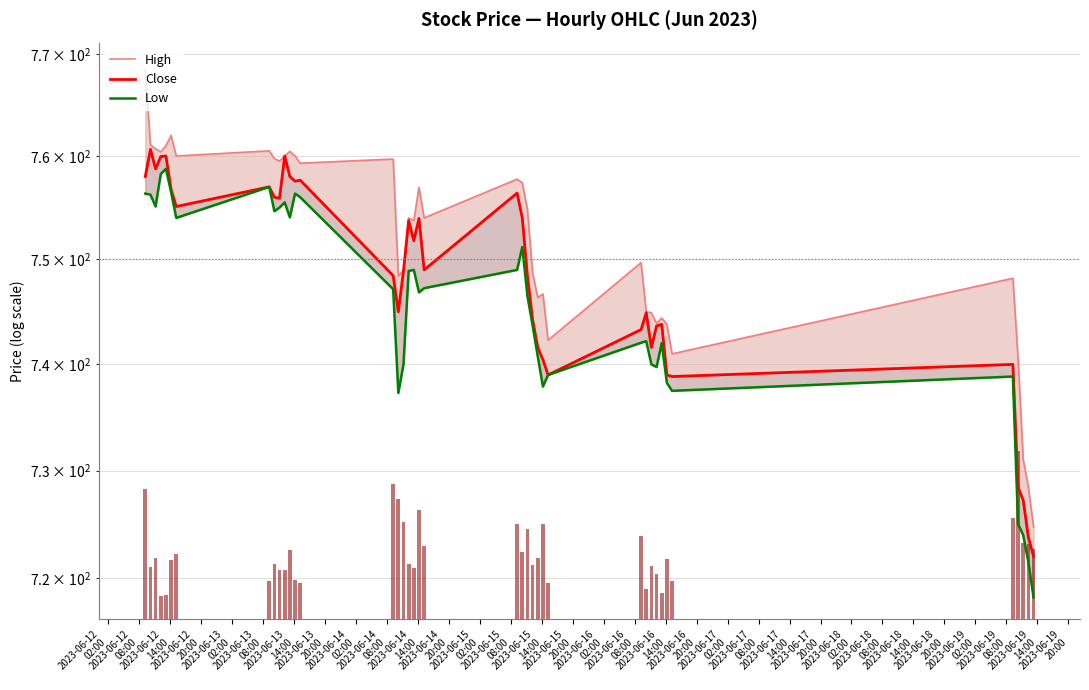

Reading right to left, extract all data points from this chart.

High: 724.8	728.5	731.0	740.6	748.2	741.0	743.8	744.4	743.9	744.9	745.0	749.7	742.3	746.7	746.3	748.7	754.8	757.4	757.8	754.0	757.0	753.8	754.0	749.0	748.4	759.7	759.3	760.0	760.5	760.0	759.5	759.8	760.5	760.0	762.0	761.0	760.4	760.7	761.1	768.4
Close: 722.0	723.8	727.2	728.5	740.0	738.8	739.0	743.8	743.7	741.6	744.9	743.3	739.0	740.5	741.6	744.2	748.4	754.0	756.4	749.0	754.0	751.8	753.8	748.9	745.0	748.5	757.7	757.5	758.0	760.0	755.9	756.0	757.0	755.1	756.8	760.0	760.0	758.8	760.7	758.0
Low: 718.2	721.5	724.0	725.0	738.8	737.5	738.2	742.0	739.8	740.0	742.2	742.0	739.0	737.9	740.8	743.7	746.5	751.2	749.0	747.2	746.8	749.0	748.9	740.0	737.3	747.2	756.0	756.3	754.0	755.5	755.0	754.7	757.0	754.0	756.5	758.8	758.2	755.1	756.2	756.3